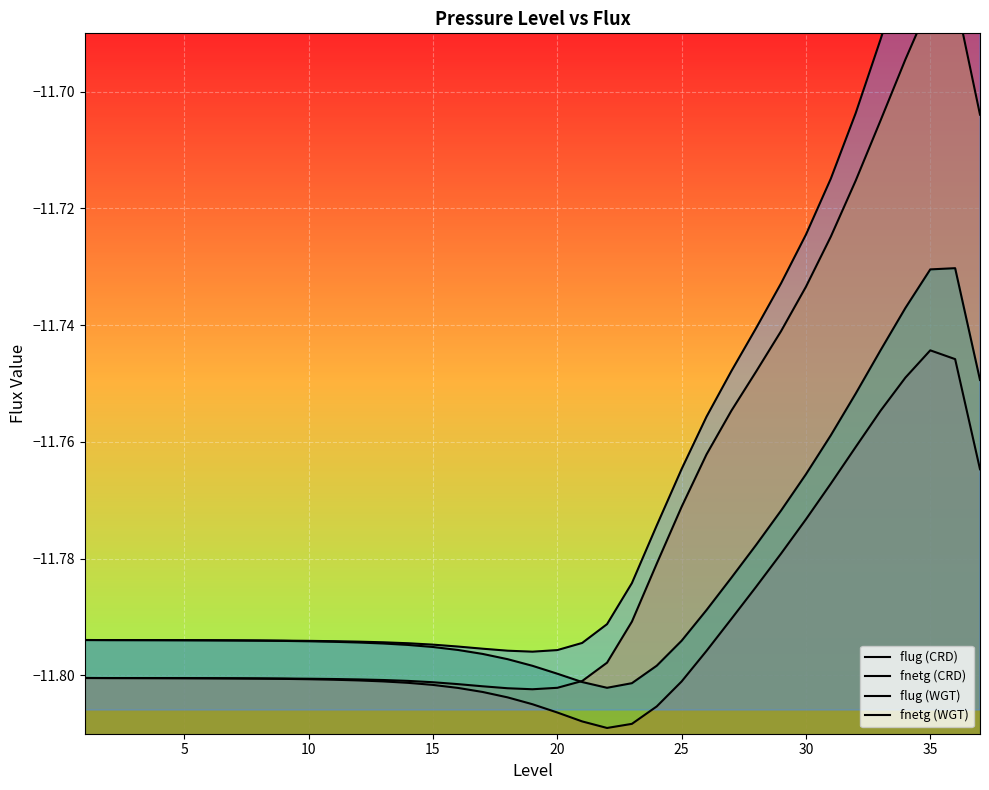

Which label corresponds to the largest value in the chart?

35